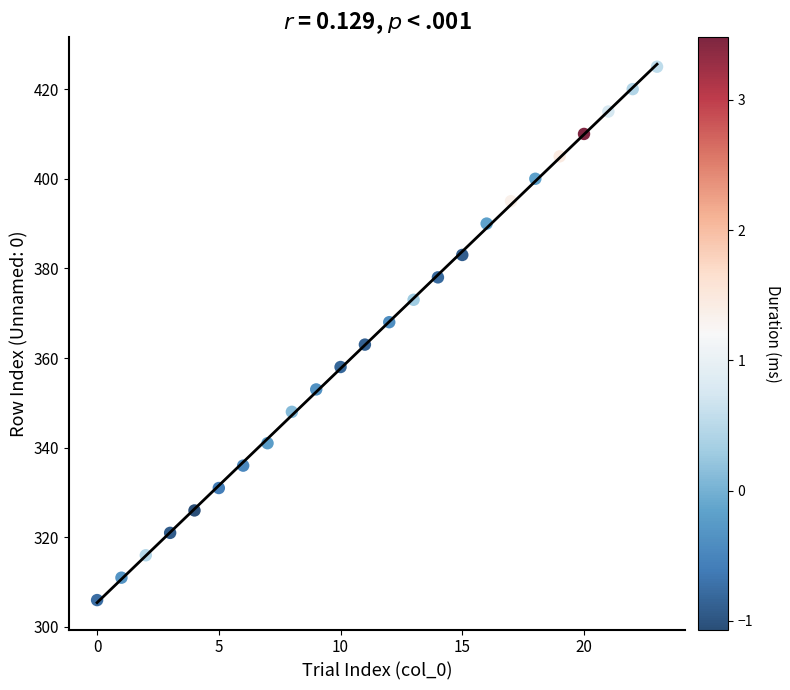

What is the range of Y values (max minus min)?

119